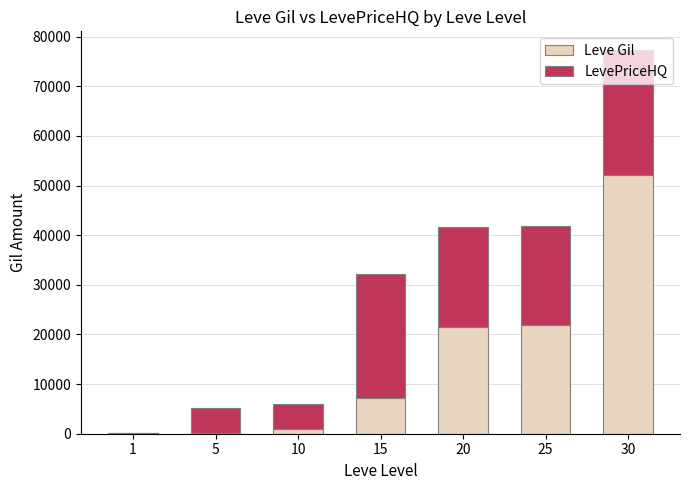

At which category is the sum across all series the highest?

30